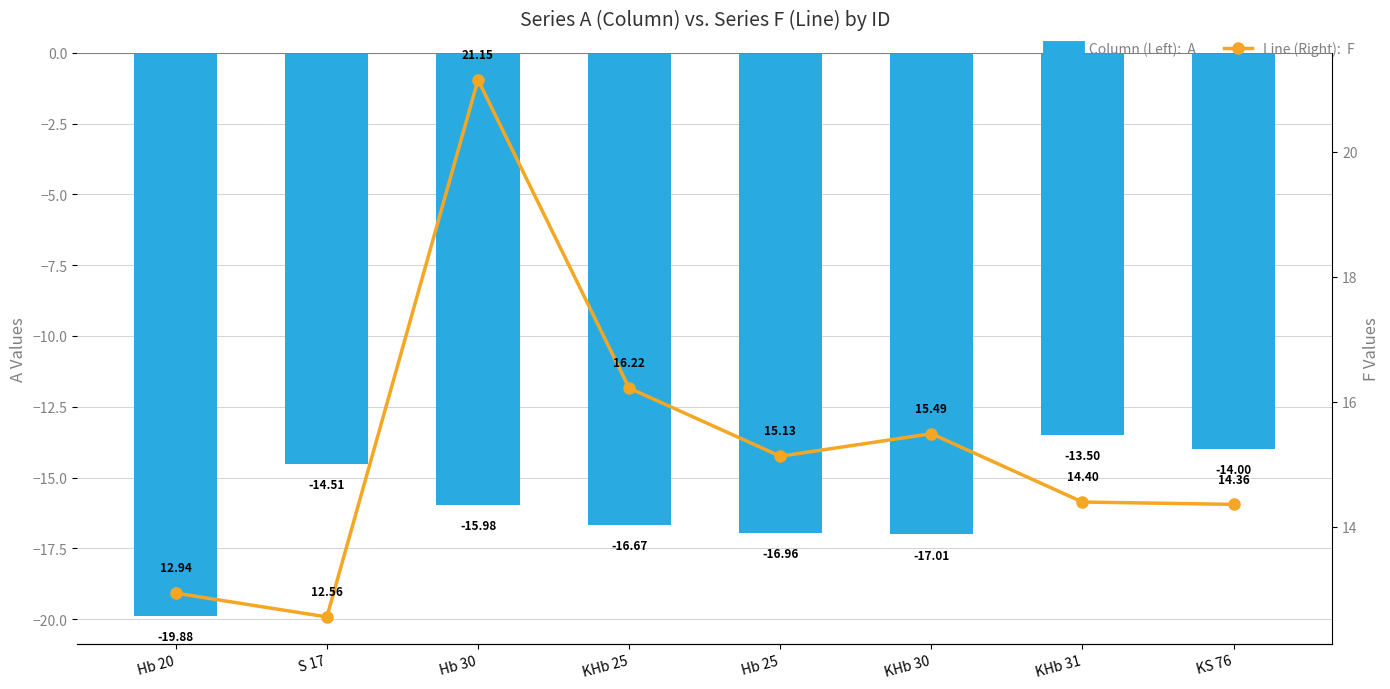

How many data points in A are above -15?

3